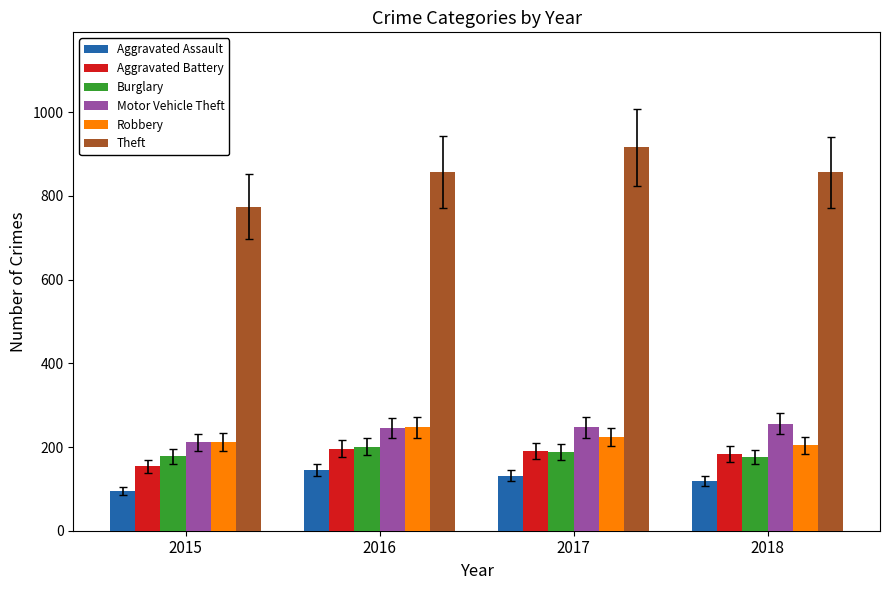

How many groups of bars are there?

4